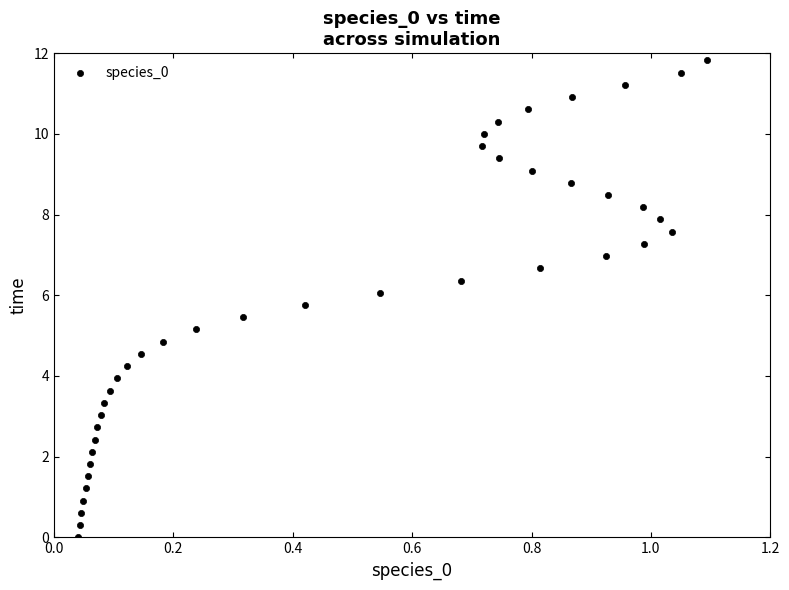

What is the range of Y values (max minus min)?

11.8